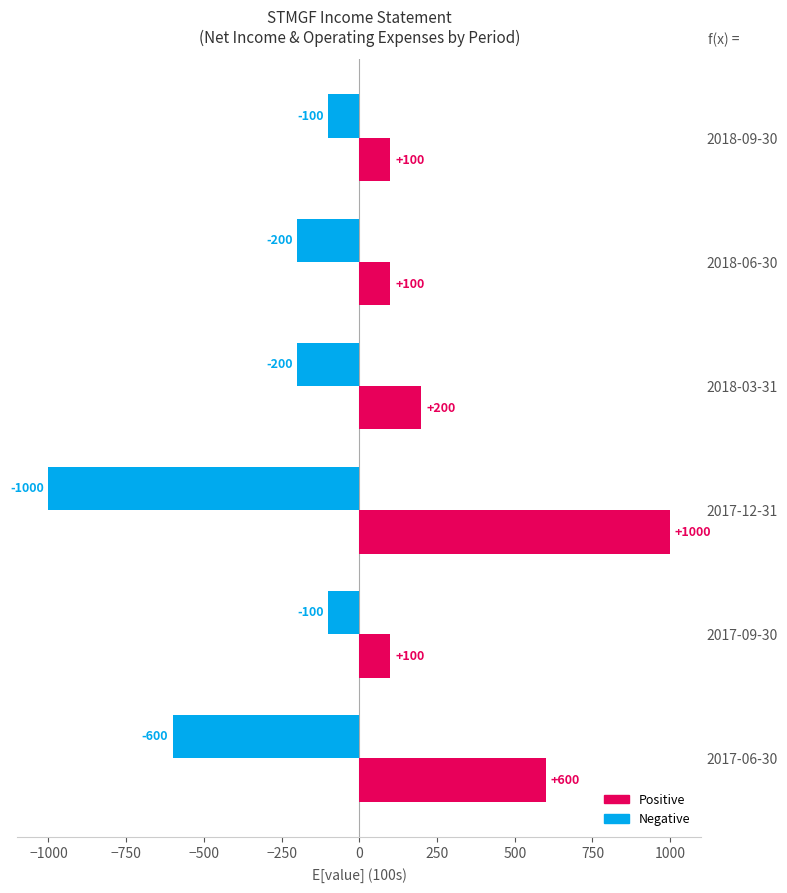

What is the maximum value shown in the chart?

1000